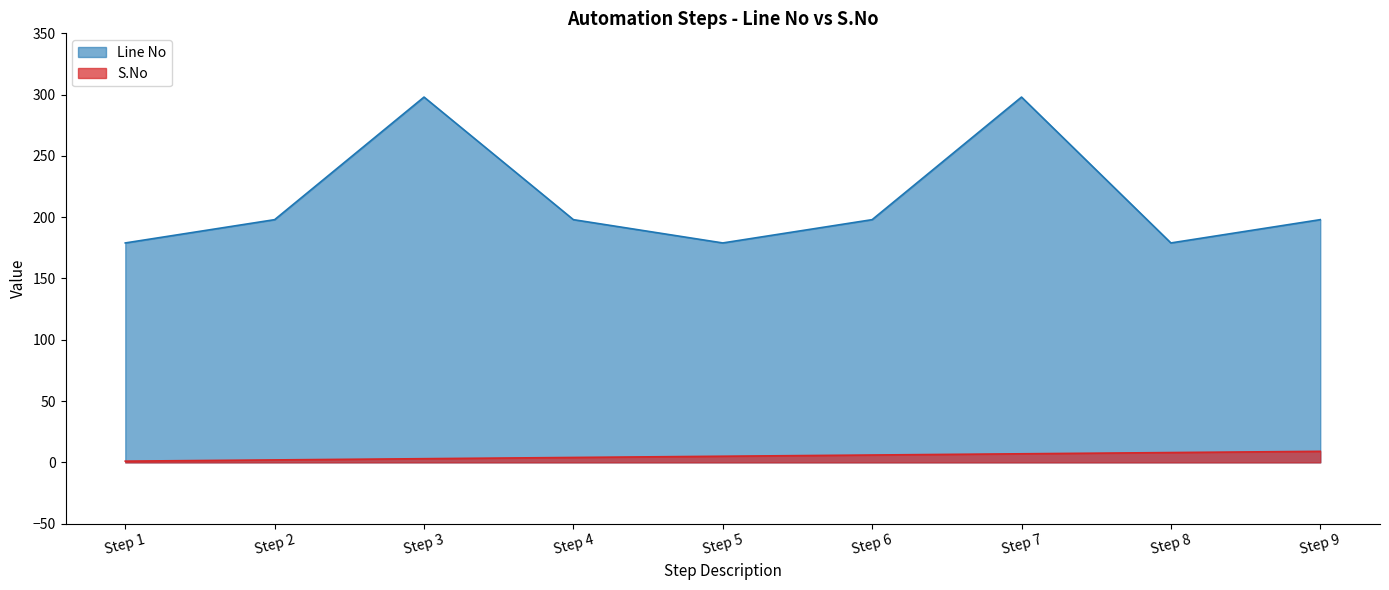

What is the difference between the second highest and minimum values in the S.No series?

7